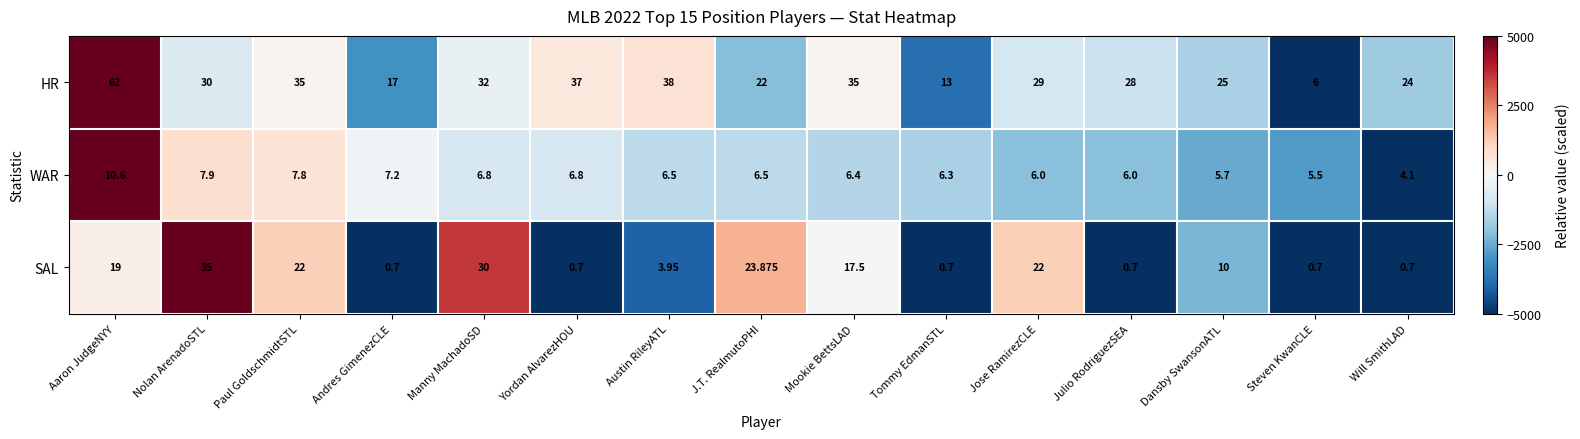

Rank the series by their average value, from highest to lowest.

HR, SAL, WAR